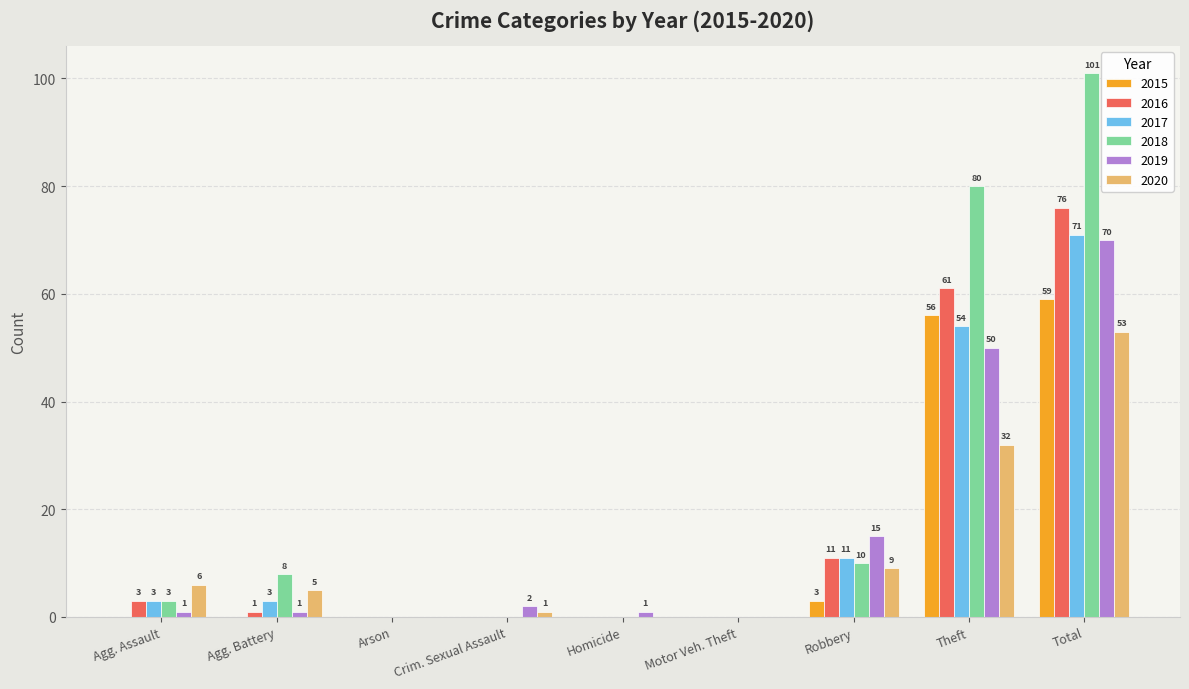

What are all the series names shown in the legend?

2015, 2016, 2017, 2018, 2019, 2020